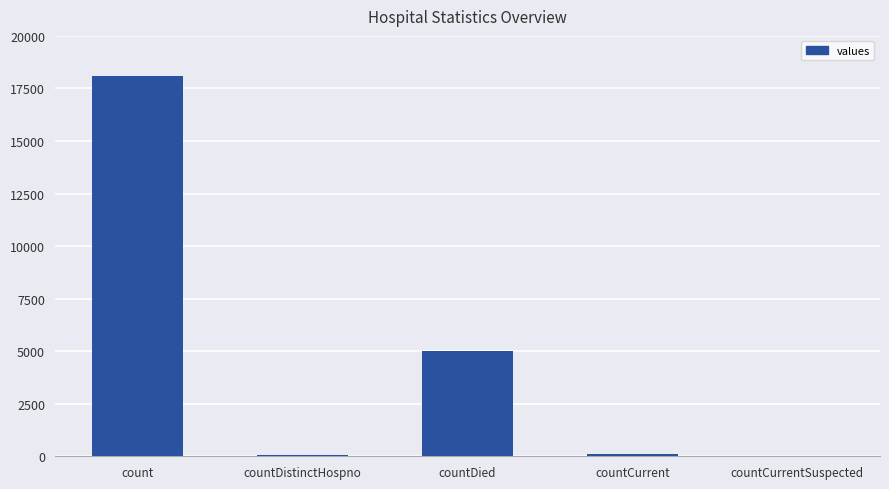

Which category has the highest value across all series?

count